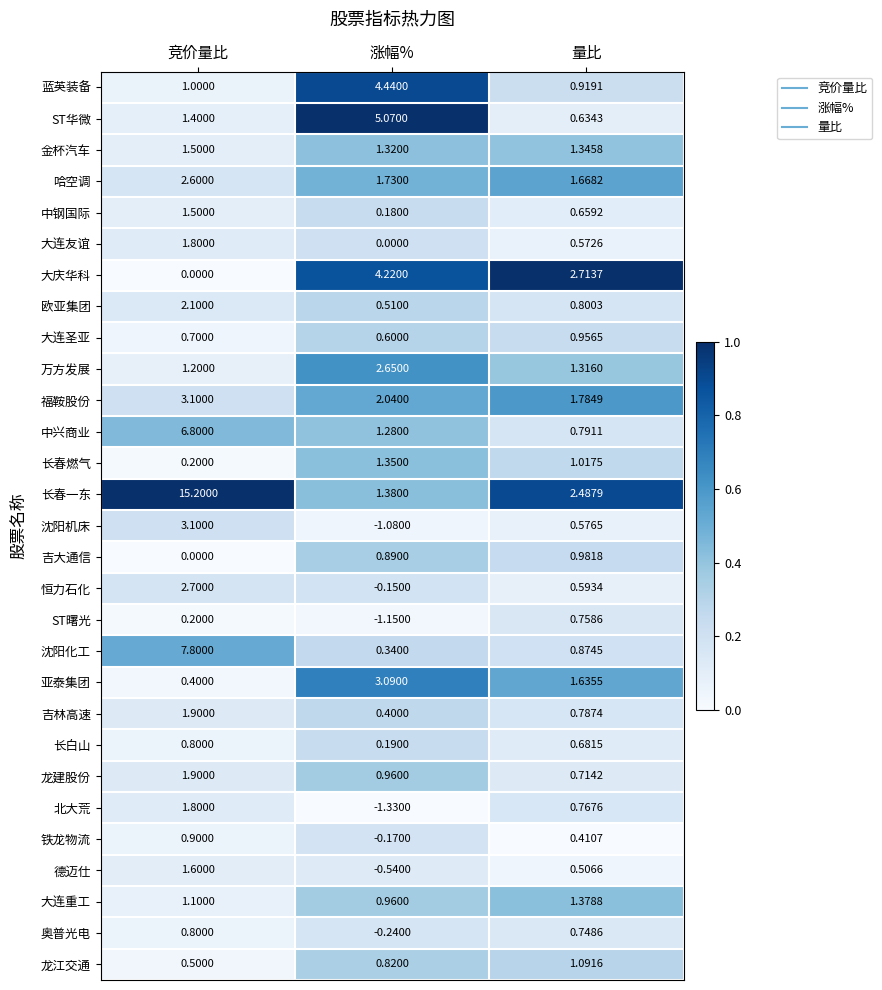

How many negative values does the 北大荒 series have?

1